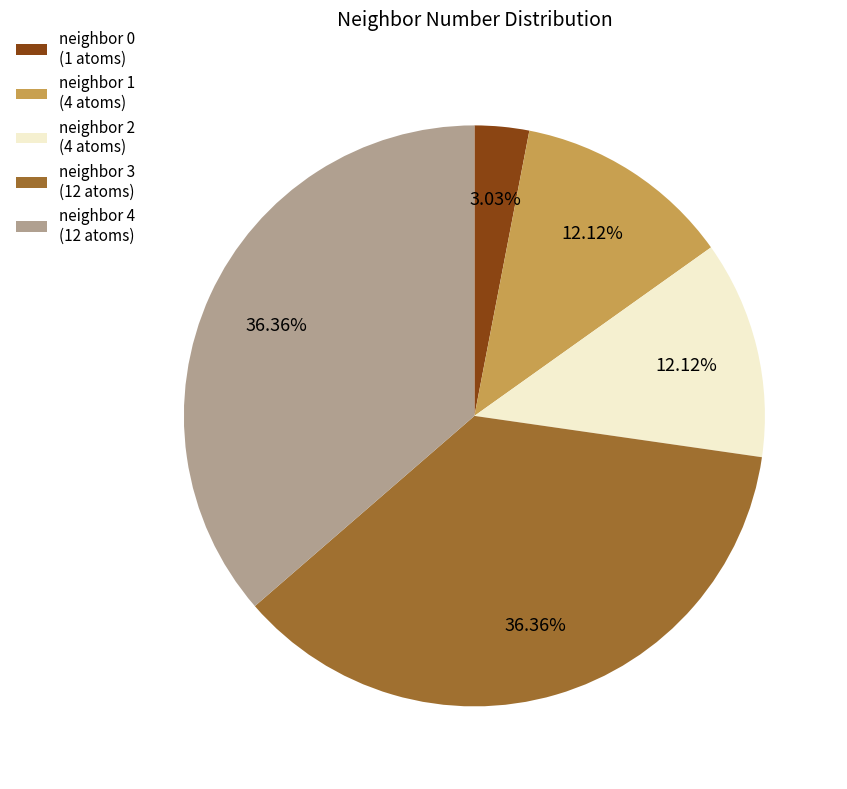

Is there a majority slice in this chart?

No